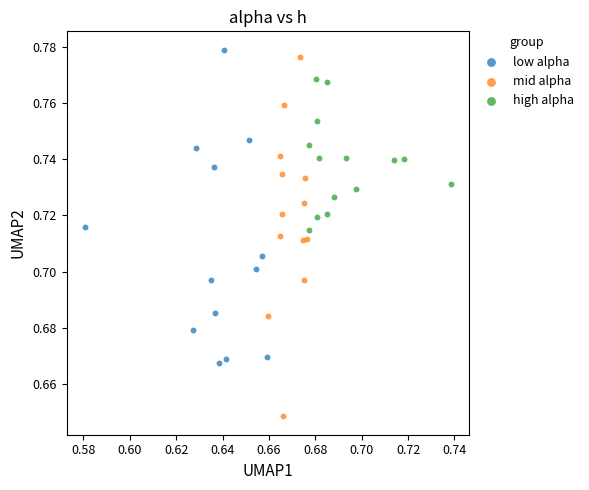

What are all the series names shown in the legend?

low alpha, mid alpha, high alpha